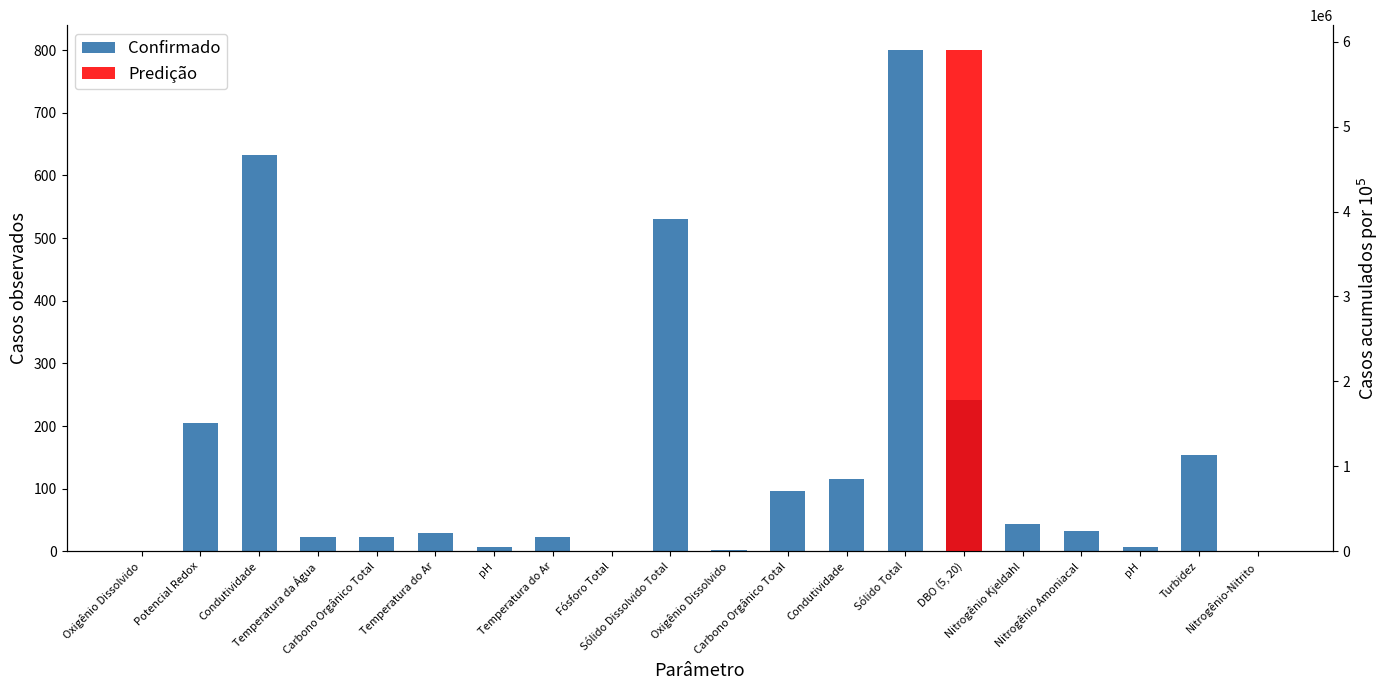

How many values in the Predição series are below 2?

3